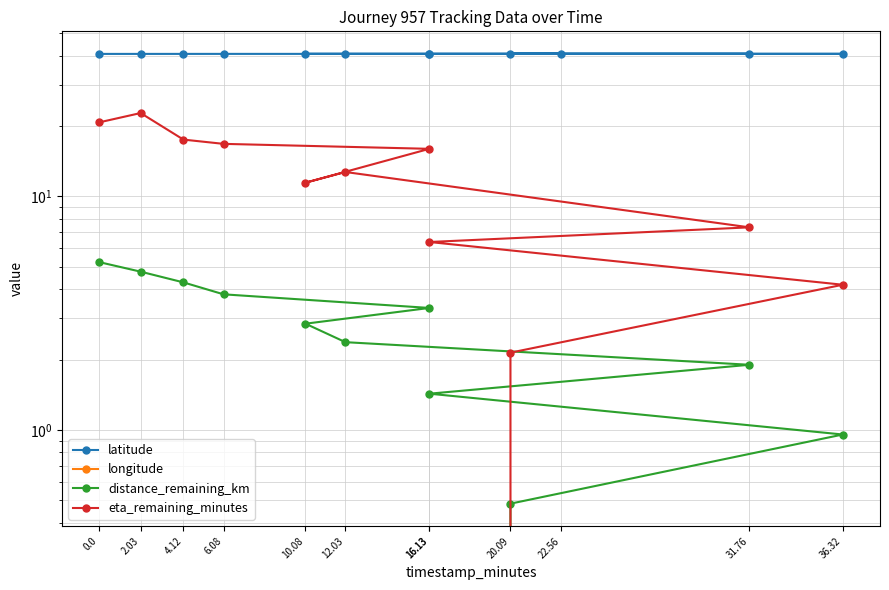

Reading left to right, list all the values displayed in this chart.

latitude: 0.0=40.7	2.03=40.7	4.12=40.7	6.08=40.7	16.13=40.7	10.08=40.7	12.03=40.7	31.76=40.7	16.13=40.7	36.32=40.7	20.09=40.7	22.56=40.7
longitude: 0.0=-74.0	2.03=-74.0	4.12=-74.0	6.08=-74.0	16.13=-74.0	10.08=-74.0	12.03=-74.0	31.76=-74.0	16.13=-74.0	36.32=-74.0	20.09=-74.0	22.56=-74.0
distance_remaining_km: 0.0=5.2	2.03=4.8	4.12=4.3	6.08=3.8	16.13=3.3	10.08=2.8	12.03=2.4	31.76=1.9	16.13=1.4	36.32=1.0	20.09=0.5	22.56=0.0
eta_remaining_minutes: 0.0=20.7	2.03=22.7	4.12=17.5	6.08=16.8	16.13=16.0	10.08=11.4	12.03=12.7	31.76=7.4	16.13=6.4	36.32=4.2	20.09=2.1	22.56=0.0